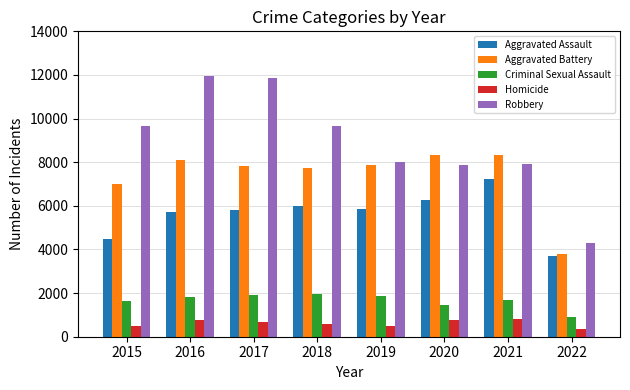

Which series changed the most between 2016 and 2018?

Robbery